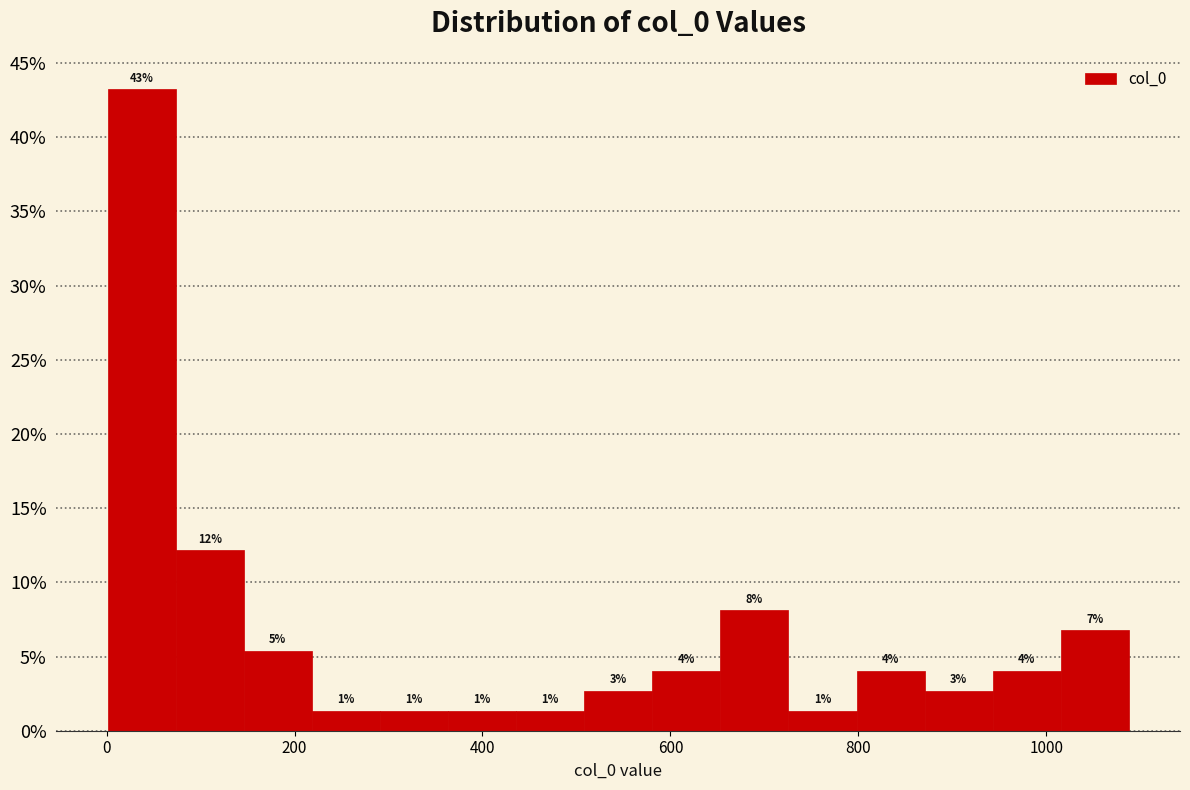

Around what value on the x-axis is the tallest bar? Give the approximate position of its centre, as read against the axis.

40